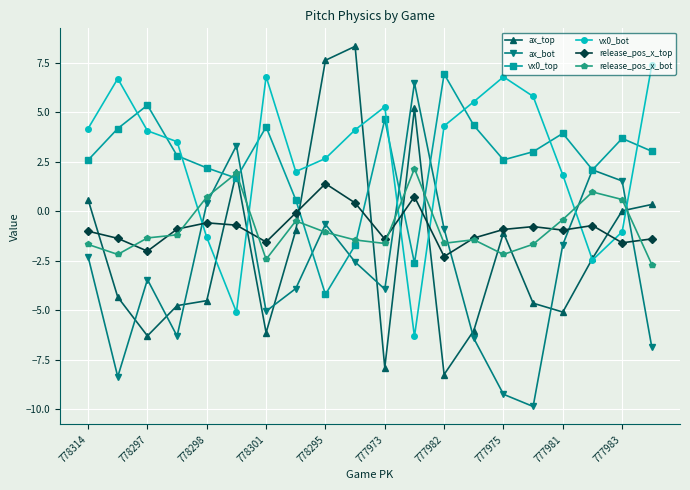

After their last crossing, which series has the higher values: ax_top or release_pos_x_bot?

ax_top